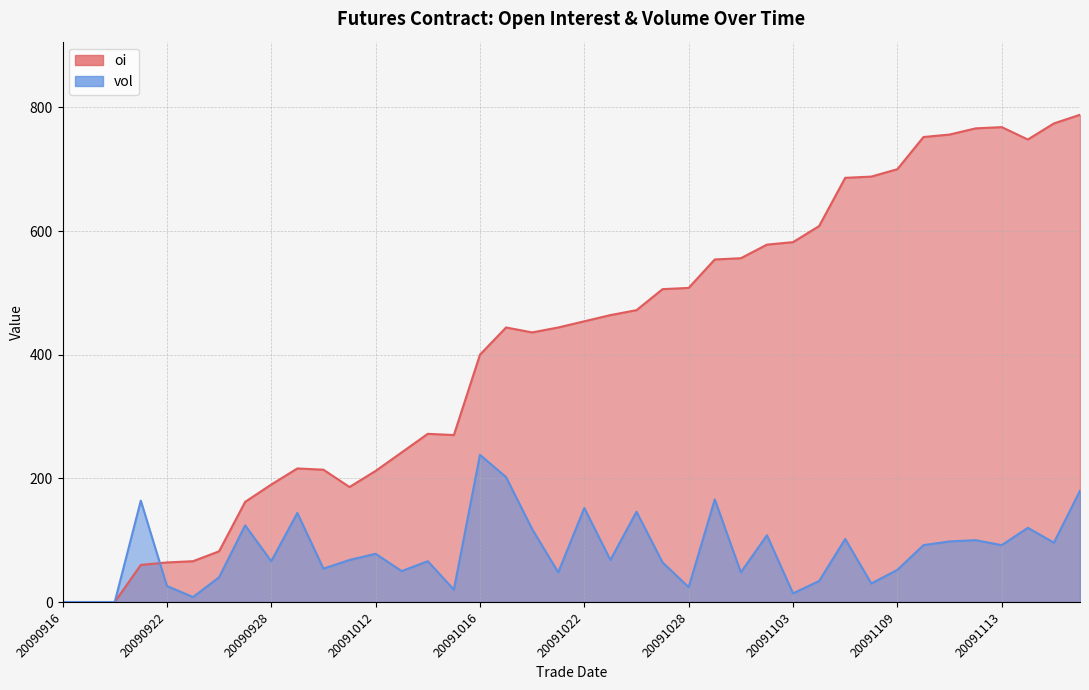

Which series has the largest total across all categories?

oi